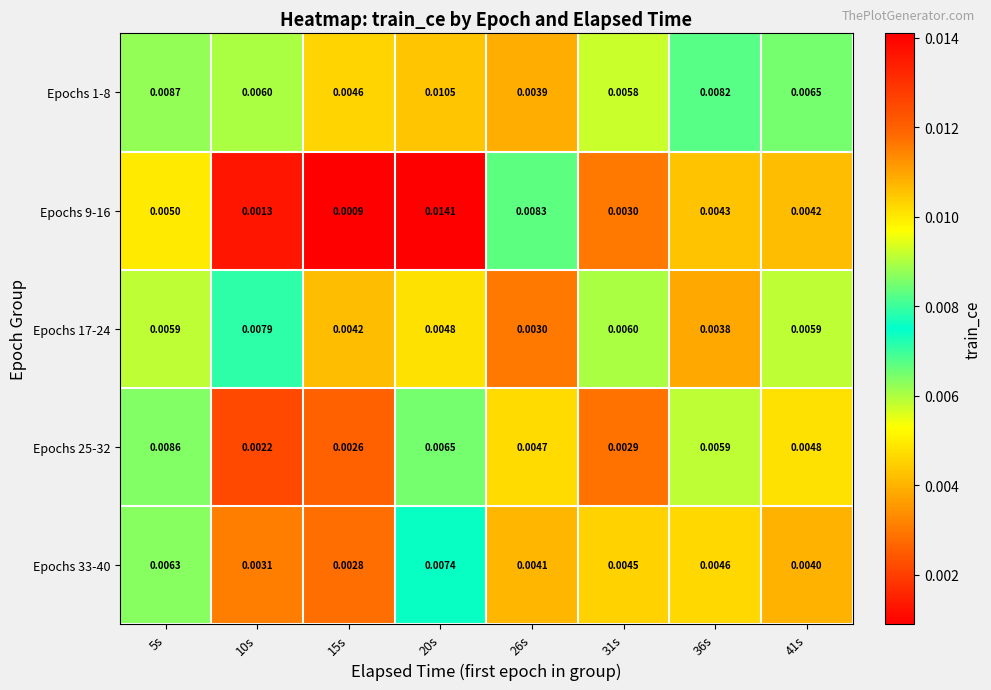

Is the value of Epochs 33-40 at 31s greater than the value of Epochs 1-8 at 26s?

Yes